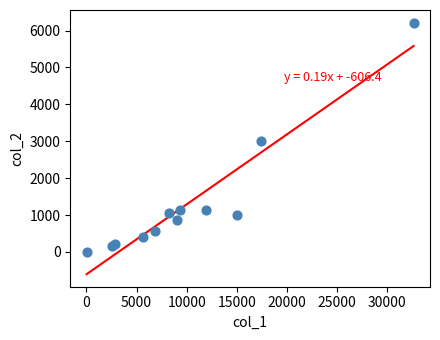

What Y value in the scatter plot is closest to 3109?

3018